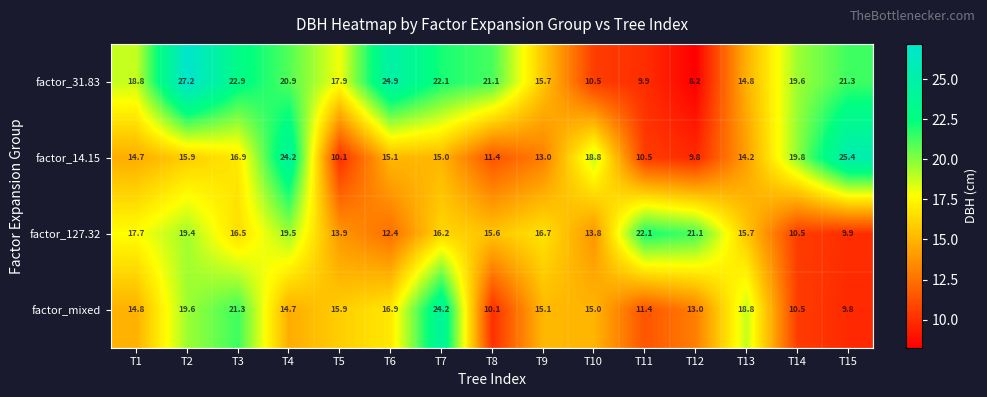

The value of factor_31.83 at T8 is 35.2. True or false?

False